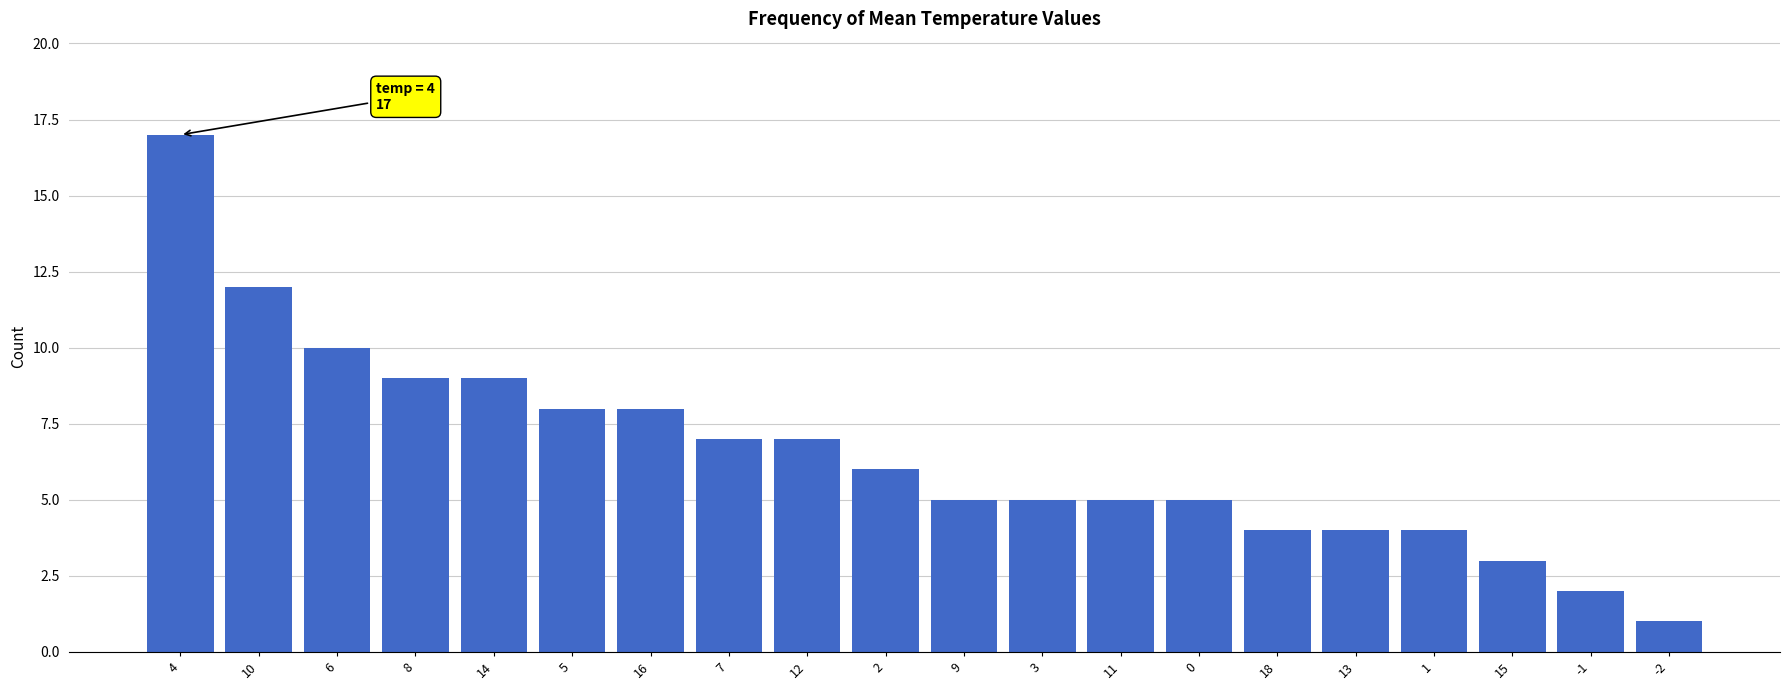

Count the number of categories in the chart.

20